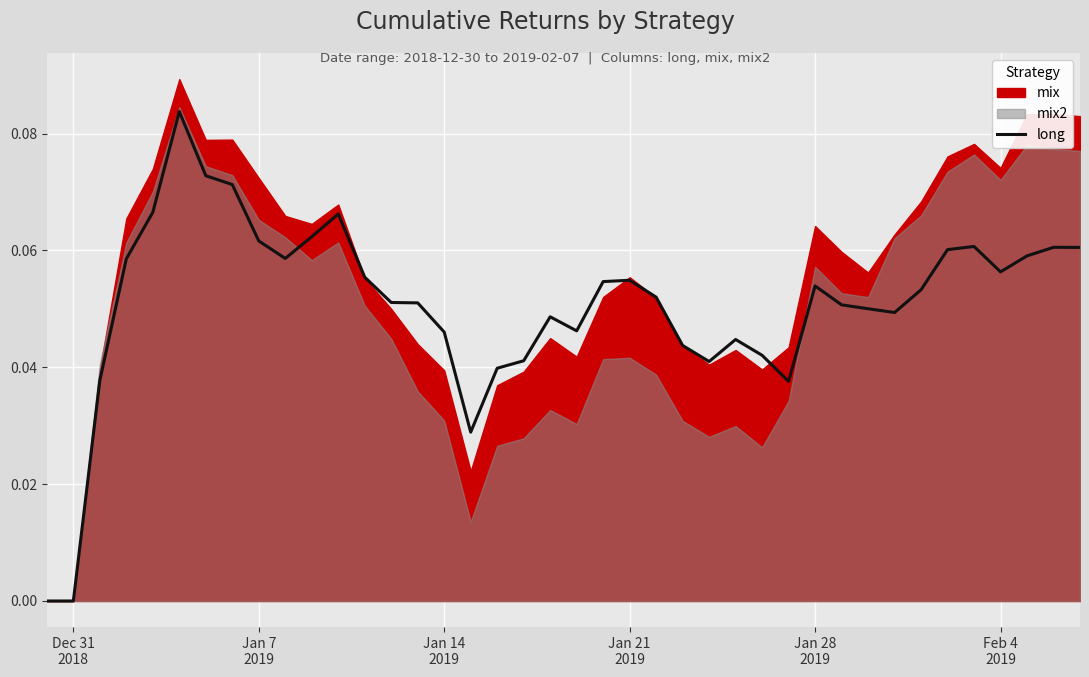

Reading right to left, transcribe all the data shown in this chart.

0.1	0.1	0.1	0.1	0.1	0.1	0.1	0.0	0.1	0.1	0.1	0.0	0.0	0.0	0.0	0.0	0.1	0.1	0.1	0.0	0.0	0.0	0.0	0.0	0.0	0.1	0.1	0.1	0.1	0.1	0.1	0.1	0.1	0.1	0.1	0.1	0.1	0.0	0.0	0.0